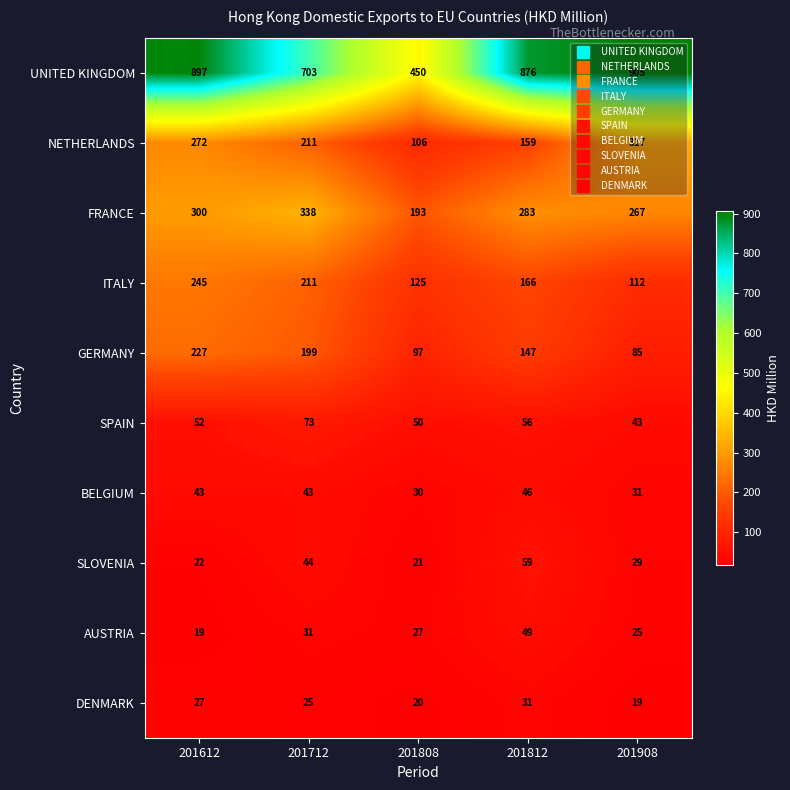

What is the smallest value displayed?

19